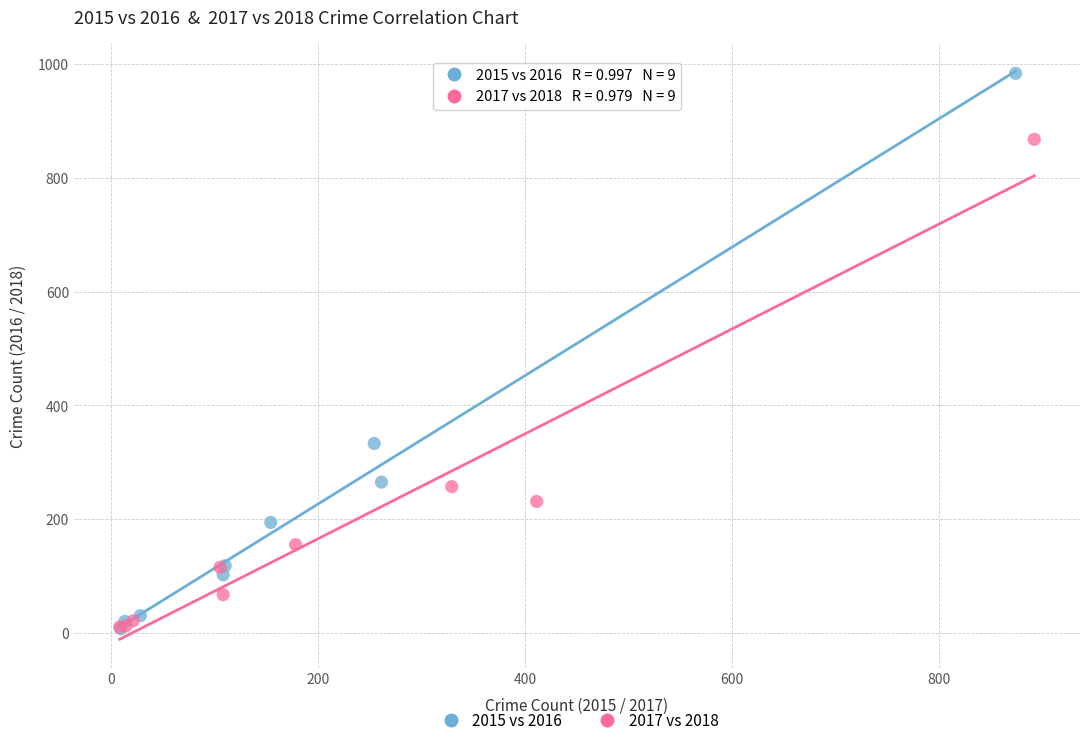

Which series has the widest spread of Y values?

2015 vs 2016